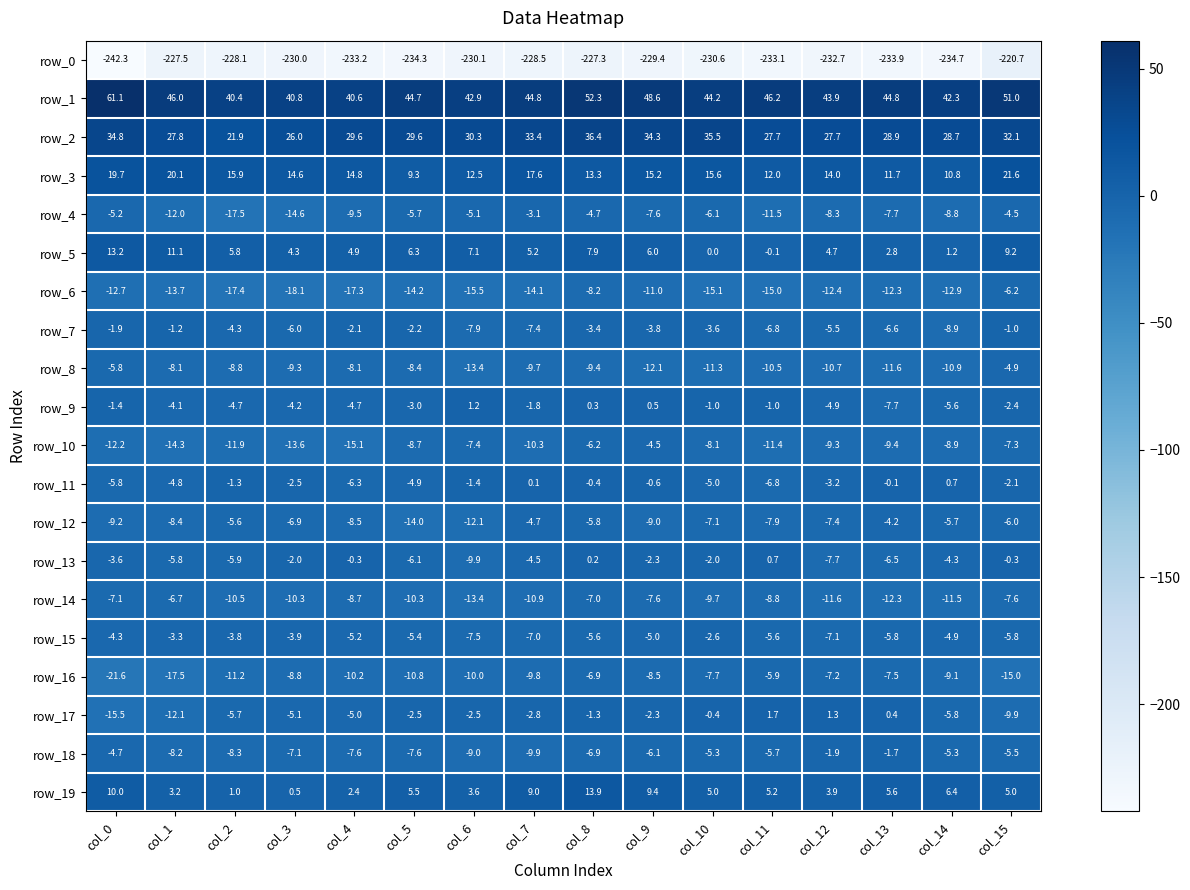

Reading left to right, transcribe all the data shown in this chart.

row_0: col_0=-242.3	col_1=-227.5	col_2=-228.1	col_3=-230.0	col_4=-233.2	col_5=-234.3	col_6=-230.1	col_7=-228.5	col_8=-227.3	col_9=-229.4	col_10=-230.6	col_11=-233.1	col_12=-232.7	col_13=-233.9	col_14=-234.7	col_15=-220.7
row_1: col_0=61.1	col_1=46.0	col_2=40.4	col_3=40.8	col_4=40.6	col_5=44.7	col_6=42.9	col_7=44.8	col_8=52.3	col_9=48.6	col_10=44.2	col_11=46.2	col_12=43.9	col_13=44.8	col_14=42.3	col_15=51.0
row_2: col_0=34.8	col_1=27.8	col_2=21.9	col_3=26.0	col_4=29.6	col_5=29.6	col_6=30.3	col_7=33.4	col_8=36.4	col_9=34.3	col_10=35.5	col_11=27.7	col_12=27.7	col_13=28.9	col_14=28.7	col_15=32.1
row_3: col_0=19.7	col_1=20.1	col_2=15.9	col_3=14.6	col_4=14.8	col_5=9.3	col_6=12.5	col_7=17.6	col_8=13.3	col_9=15.2	col_10=15.6	col_11=12.0	col_12=14.0	col_13=11.7	col_14=10.8	col_15=21.6
row_4: col_0=-5.2	col_1=-12.0	col_2=-17.5	col_3=-14.6	col_4=-9.5	col_5=-5.7	col_6=-5.1	col_7=-3.1	col_8=-4.7	col_9=-7.6	col_10=-6.1	col_11=-11.5	col_12=-8.3	col_13=-7.7	col_14=-8.8	col_15=-4.5
row_5: col_0=13.2	col_1=11.1	col_2=5.8	col_3=4.3	col_4=4.9	col_5=6.3	col_6=7.1	col_7=5.2	col_8=7.9	col_9=6.0	col_10=0.0	col_11=-0.1	col_12=4.7	col_13=2.8	col_14=1.2	col_15=9.2
row_6: col_0=-12.7	col_1=-13.7	col_2=-17.4	col_3=-18.1	col_4=-17.3	col_5=-14.2	col_6=-15.5	col_7=-14.1	col_8=-8.2	col_9=-11.0	col_10=-15.1	col_11=-15.0	col_12=-12.4	col_13=-12.3	col_14=-12.9	col_15=-6.2
row_7: col_0=-1.9	col_1=-1.2	col_2=-4.3	col_3=-6.0	col_4=-2.1	col_5=-2.2	col_6=-7.9	col_7=-7.4	col_8=-3.4	col_9=-3.8	col_10=-3.6	col_11=-6.8	col_12=-5.5	col_13=-6.6	col_14=-8.9	col_15=-1.0
row_8: col_0=-5.8	col_1=-8.1	col_2=-8.8	col_3=-9.3	col_4=-8.1	col_5=-8.4	col_6=-13.4	col_7=-9.7	col_8=-9.4	col_9=-12.1	col_10=-11.3	col_11=-10.5	col_12=-10.7	col_13=-11.6	col_14=-10.9	col_15=-4.9
row_9: col_0=-1.4	col_1=-4.1	col_2=-4.7	col_3=-4.2	col_4=-4.7	col_5=-3.0	col_6=1.2	col_7=-1.8	col_8=0.3	col_9=0.5	col_10=-1.0	col_11=-1.0	col_12=-4.9	col_13=-7.7	col_14=-5.6	col_15=-2.4
row_10: col_0=-12.2	col_1=-14.3	col_2=-11.9	col_3=-13.6	col_4=-15.1	col_5=-8.7	col_6=-7.4	col_7=-10.3	col_8=-6.2	col_9=-4.5	col_10=-8.1	col_11=-11.4	col_12=-9.3	col_13=-9.4	col_14=-8.9	col_15=-7.3
row_11: col_0=-5.8	col_1=-4.8	col_2=-1.3	col_3=-2.5	col_4=-6.3	col_5=-4.9	col_6=-1.4	col_7=0.1	col_8=-0.4	col_9=-0.6	col_10=-5.0	col_11=-6.8	col_12=-3.2	col_13=-0.1	col_14=0.7	col_15=-2.1
row_12: col_0=-9.2	col_1=-8.4	col_2=-5.6	col_3=-6.9	col_4=-8.5	col_5=-14.0	col_6=-12.1	col_7=-4.7	col_8=-5.8	col_9=-9.0	col_10=-7.1	col_11=-7.9	col_12=-7.4	col_13=-4.2	col_14=-5.7	col_15=-6.0
row_13: col_0=-3.6	col_1=-5.8	col_2=-5.9	col_3=-2.0	col_4=-0.3	col_5=-6.1	col_6=-9.9	col_7=-4.5	col_8=0.2	col_9=-2.3	col_10=-2.0	col_11=0.7	col_12=-7.7	col_13=-6.5	col_14=-4.3	col_15=-0.3
row_14: col_0=-7.1	col_1=-6.7	col_2=-10.5	col_3=-10.3	col_4=-8.7	col_5=-10.3	col_6=-13.4	col_7=-10.9	col_8=-7.0	col_9=-7.6	col_10=-9.7	col_11=-8.8	col_12=-11.6	col_13=-12.3	col_14=-11.5	col_15=-7.6
row_15: col_0=-4.3	col_1=-3.3	col_2=-3.8	col_3=-3.9	col_4=-5.2	col_5=-5.4	col_6=-7.5	col_7=-7.0	col_8=-5.6	col_9=-5.0	col_10=-2.6	col_11=-5.6	col_12=-7.1	col_13=-5.8	col_14=-4.9	col_15=-5.8
row_16: col_0=-21.6	col_1=-17.5	col_2=-11.2	col_3=-8.8	col_4=-10.2	col_5=-10.8	col_6=-10.0	col_7=-9.8	col_8=-6.9	col_9=-8.5	col_10=-7.7	col_11=-5.9	col_12=-7.2	col_13=-7.5	col_14=-9.1	col_15=-15.0
row_17: col_0=-15.5	col_1=-12.1	col_2=-5.7	col_3=-5.1	col_4=-5.0	col_5=-2.5	col_6=-2.5	col_7=-2.8	col_8=-1.3	col_9=-2.3	col_10=-0.4	col_11=1.7	col_12=1.3	col_13=0.4	col_14=-5.8	col_15=-9.9
row_18: col_0=-4.7	col_1=-8.2	col_2=-8.3	col_3=-7.1	col_4=-7.6	col_5=-7.6	col_6=-9.0	col_7=-9.9	col_8=-6.9	col_9=-6.1	col_10=-5.3	col_11=-5.7	col_12=-1.9	col_13=-1.7	col_14=-5.3	col_15=-5.5
row_19: col_0=10.0	col_1=3.2	col_2=1.0	col_3=0.5	col_4=2.4	col_5=5.5	col_6=3.6	col_7=9.0	col_8=13.9	col_9=9.4	col_10=5.0	col_11=5.2	col_12=3.9	col_13=5.6	col_14=6.4	col_15=5.0